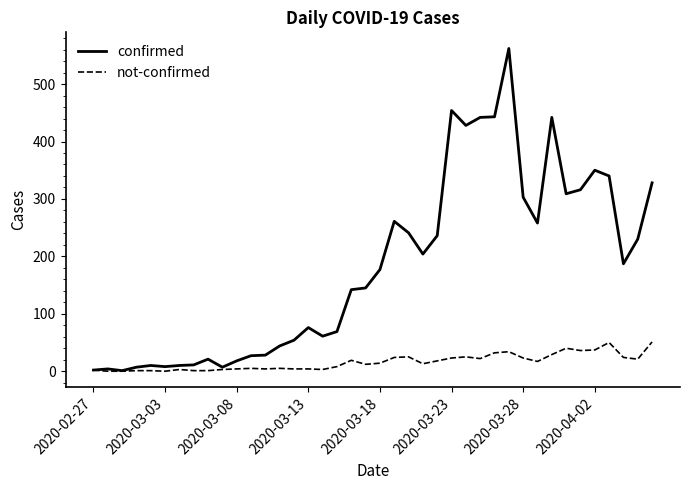

Which series has the largest range (max minus min)?

confirmed